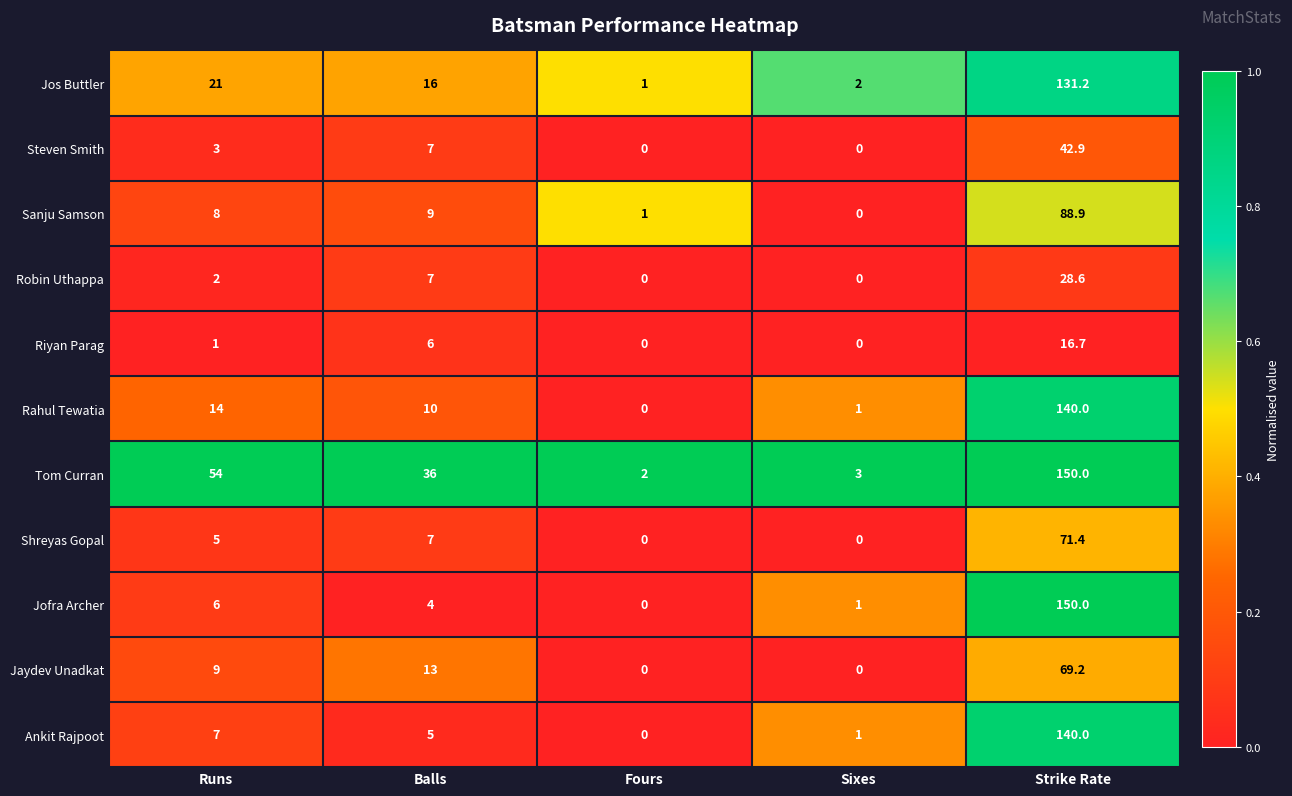

At which category is the sum across all series the highest?

Strike Rate